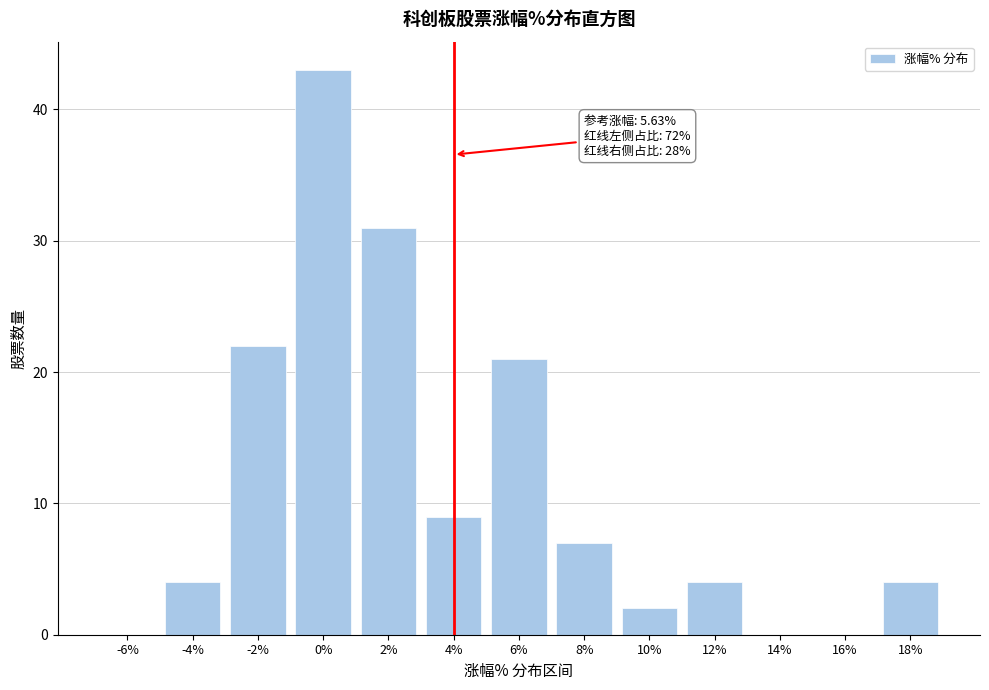

Reading left to right, what are all the values shown in this chart?

-6%=0	-4%=4	-2%=22	0%=43	2%=31	4%=9	6%=21	8%=7	10%=2	12%=4	14%=0	16%=0	18%=4